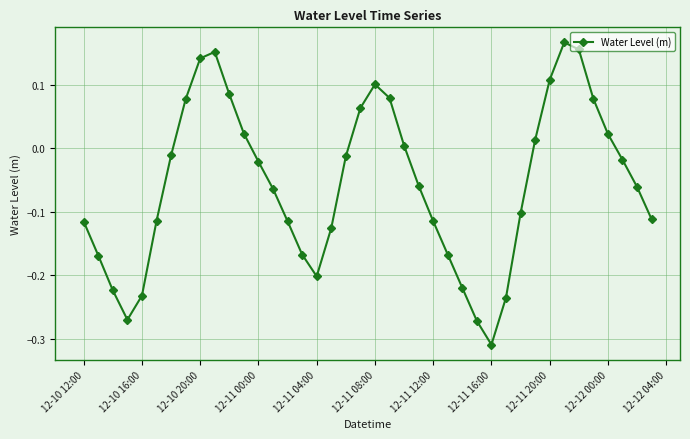

How many points are lower than both their immediate neighbors (excluding endpoints)?

3